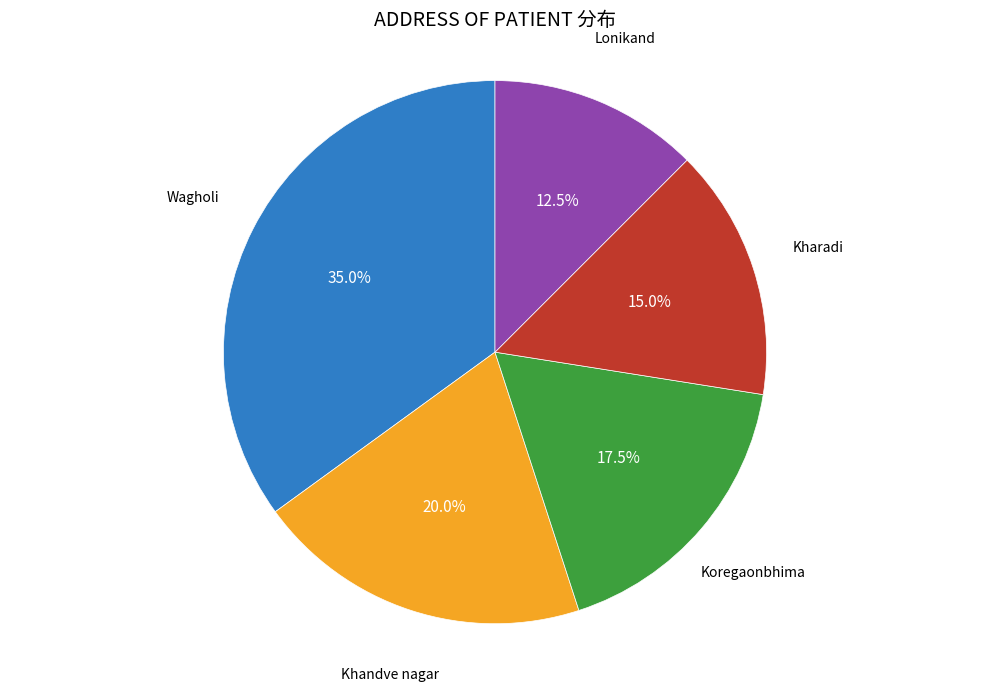

Is it true that Kharadi is 26% of the pie?

False